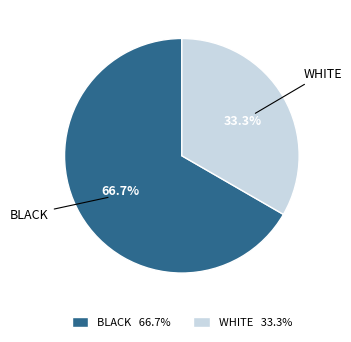

What is the majority slice?

BLACK